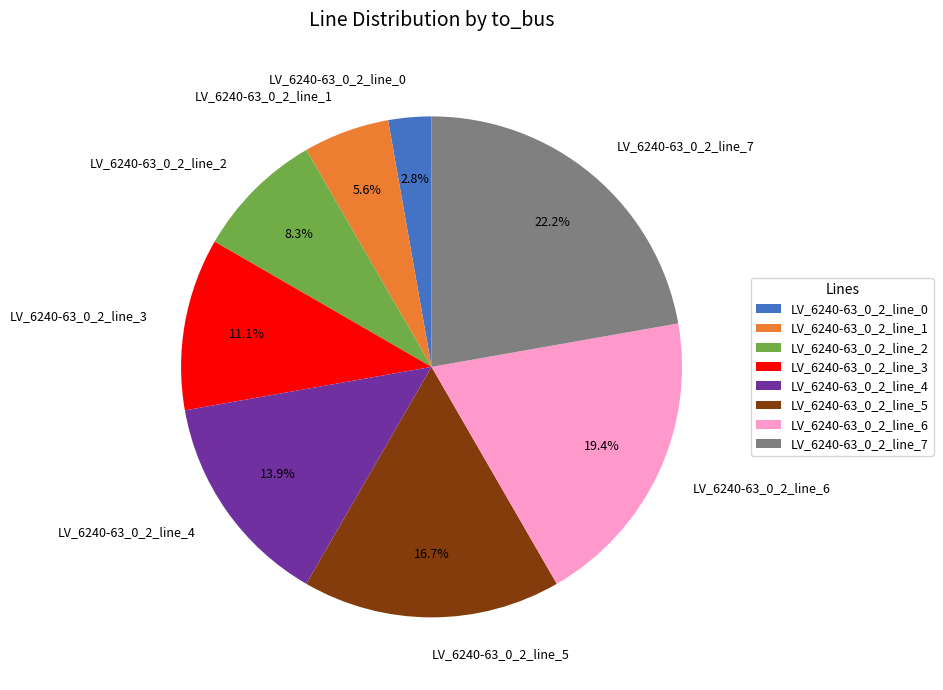

What is the total percentage of LV_6240-63_0_2_line_7 and LV_6240-63_0_2_line_3?

33.3%